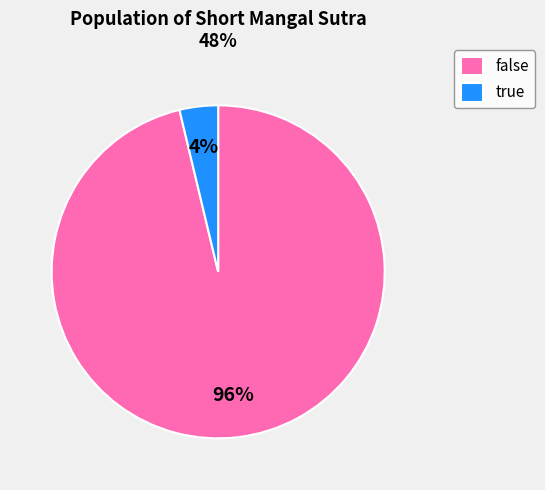

The true slice represents 4% of the pie. True or false?

True